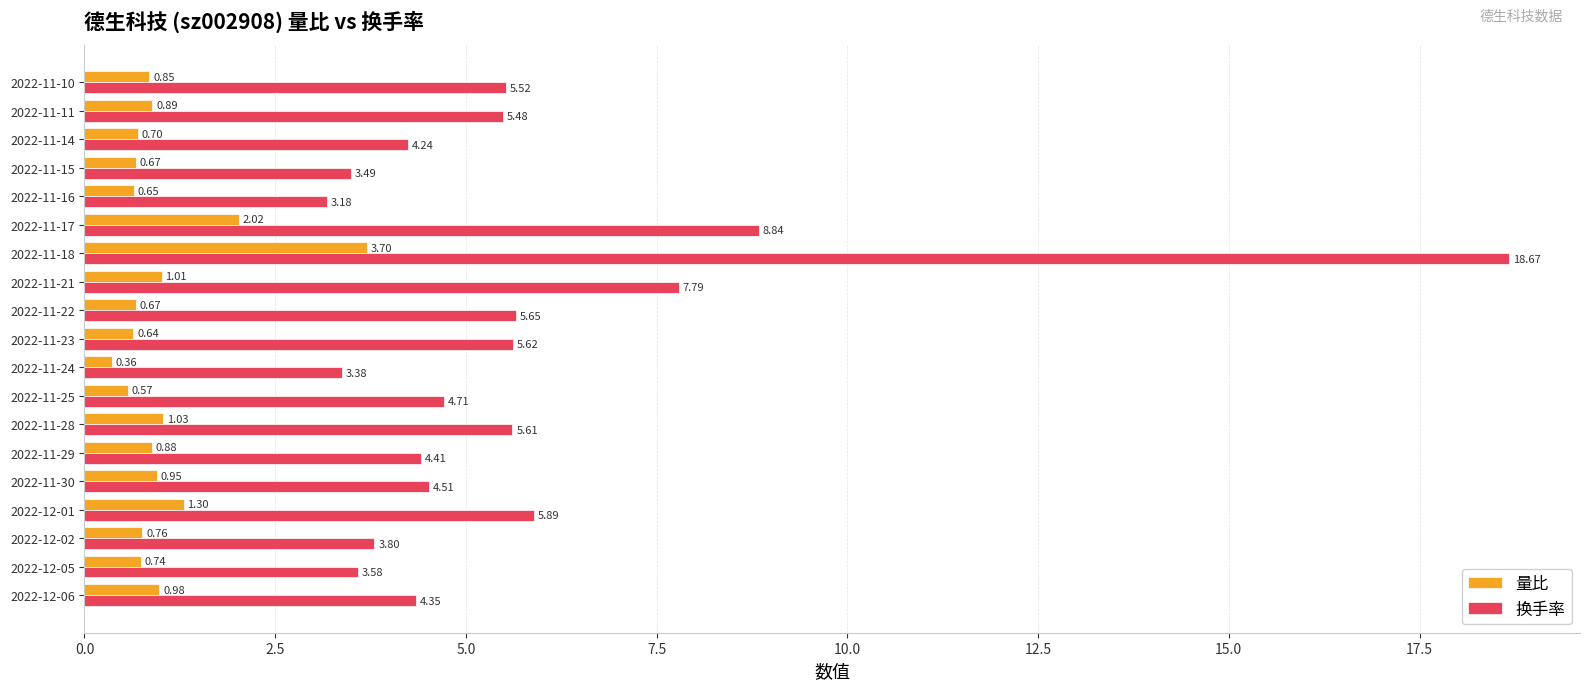

What is the difference between the highest and lowest values at 2022-11-10?

4.7